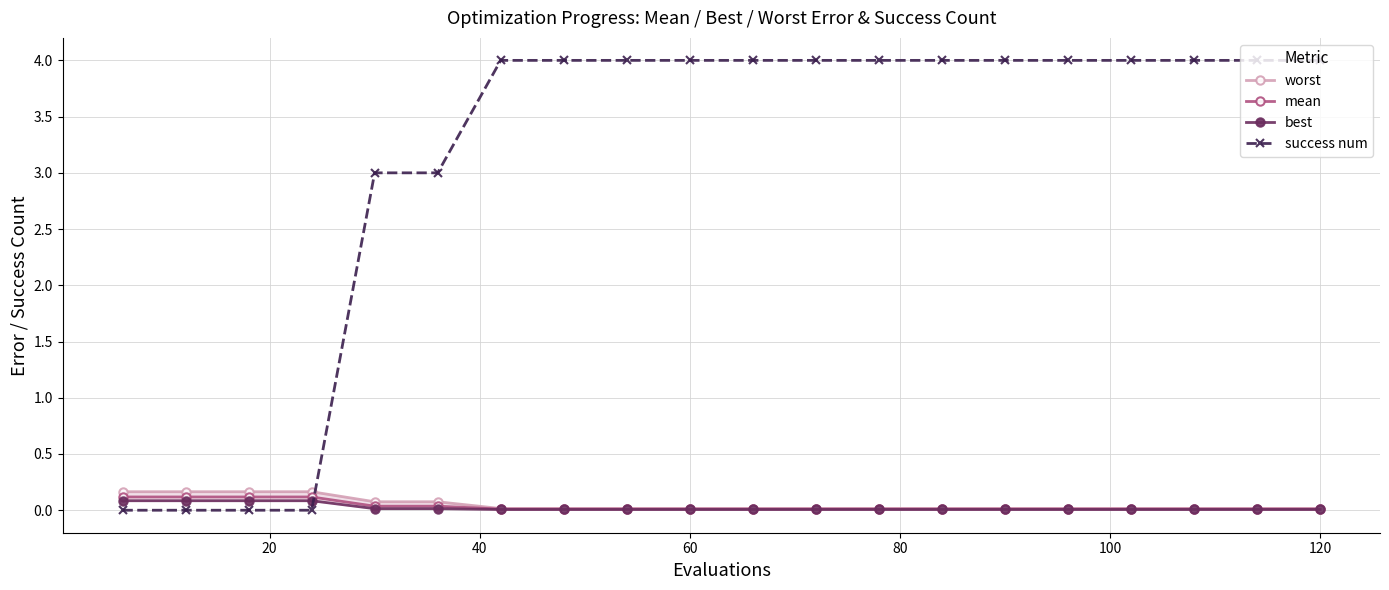

Which series has the largest total across all categories?

success num